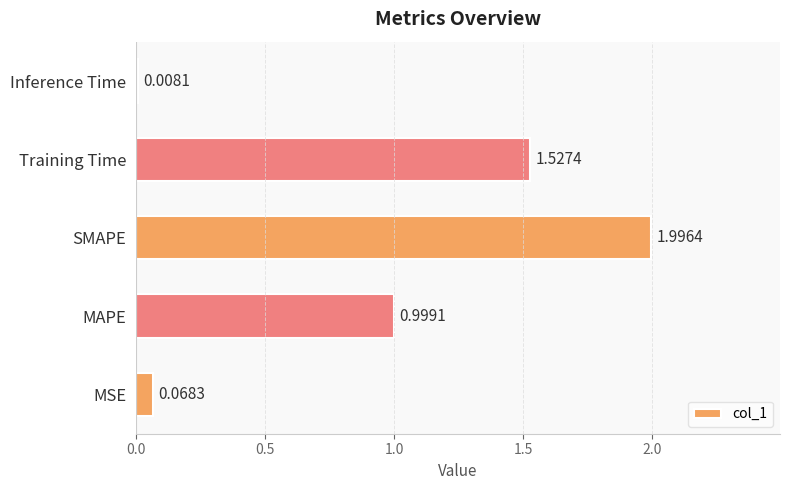

How many bars are there in total?

5